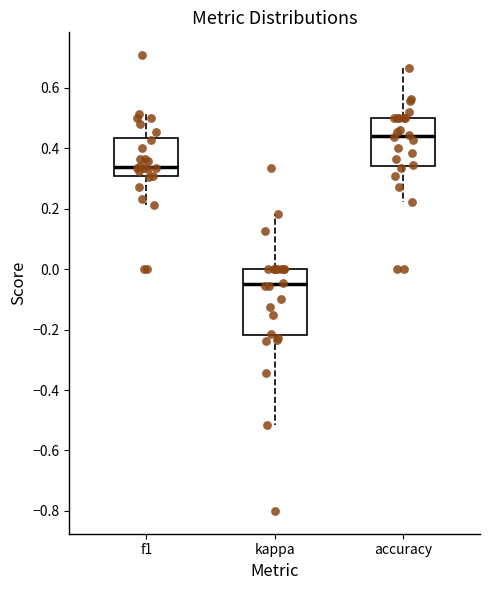

Reading left to right, transcribe this box plot: for each box, give where its median line is, the range the box spans, and where its two whiskers end, as read against the y-axis. The values are not printed on the chart, so give them approximately, as read against the axis.

f1: median 0.34, box 0.30 to 0.44, whiskers 0.22 to 0.52
kappa: median -0.06, box -0.22 to 0.00, whiskers -0.52 to 0.18
accuracy: median 0.44, box 0.34 to 0.50, whiskers 0.22 to 0.66